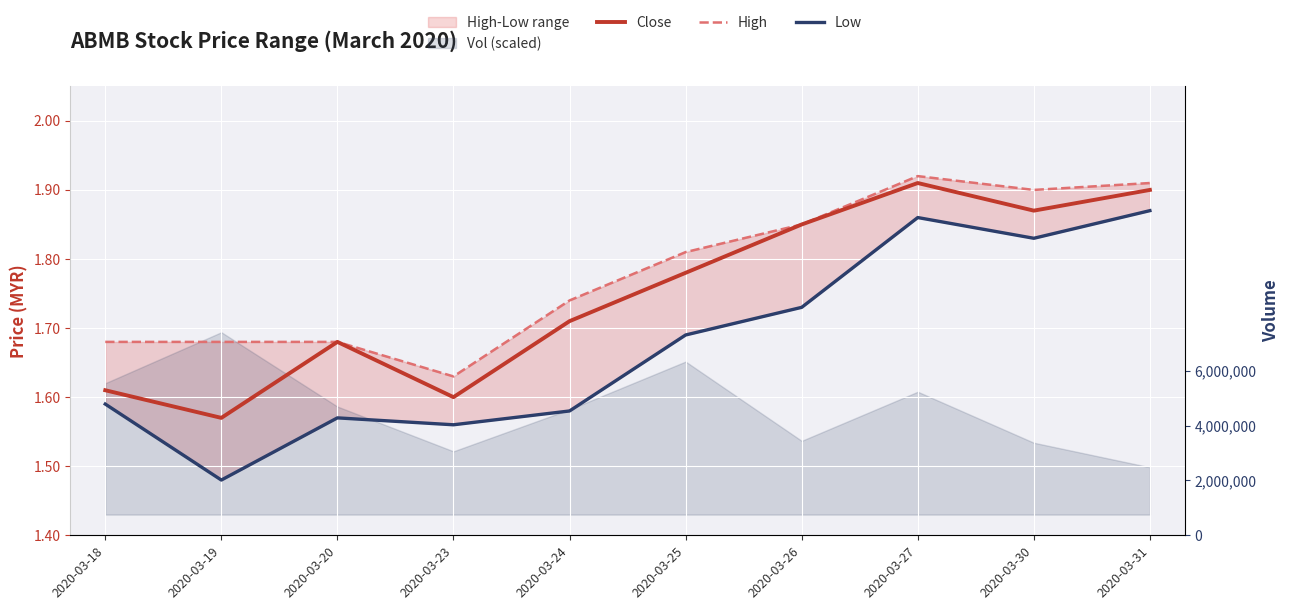

Which category has the lowest value in the Close series?

2020-03-19